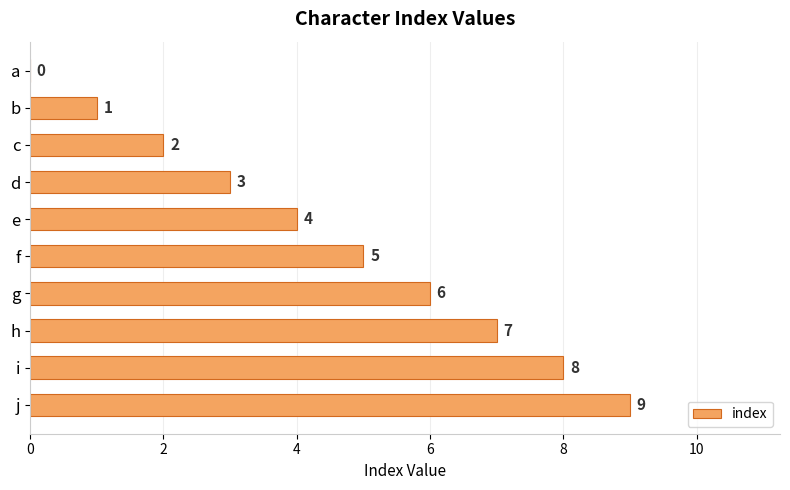

What is the greatest value displayed?

9